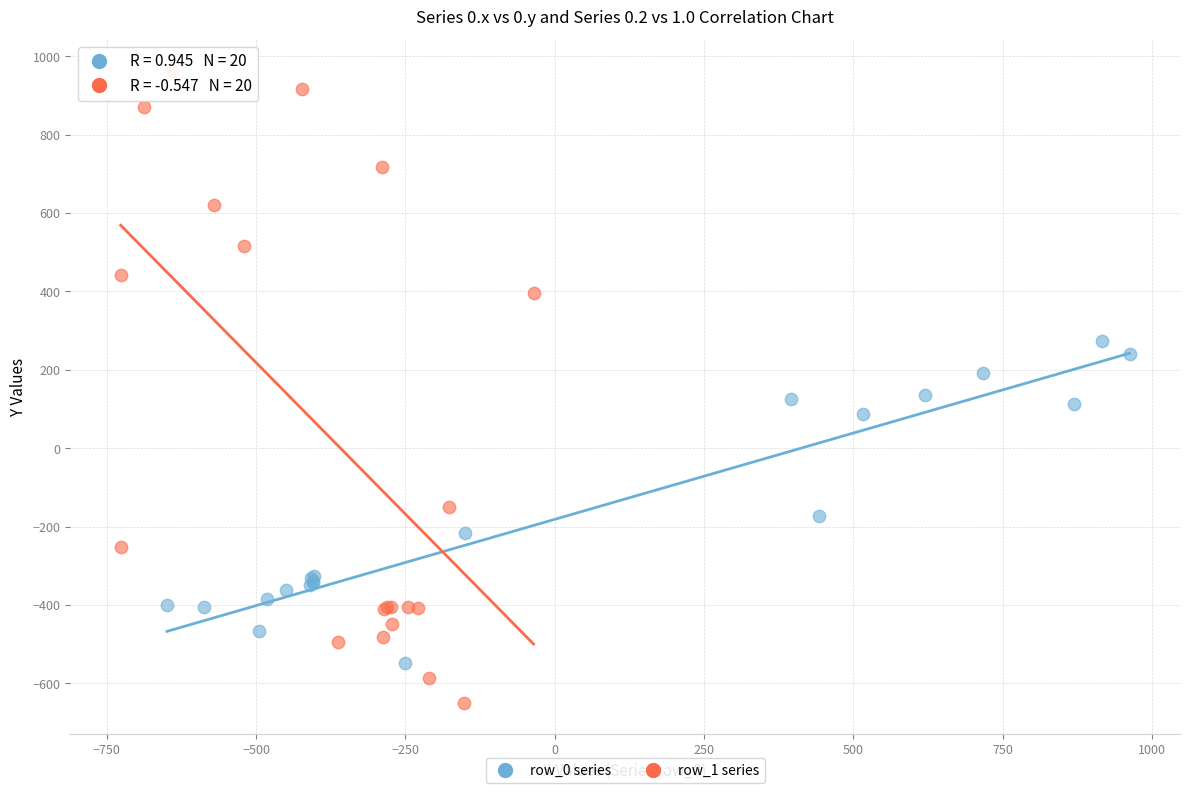

Which series has the widest spread of Y values?

row_1 series